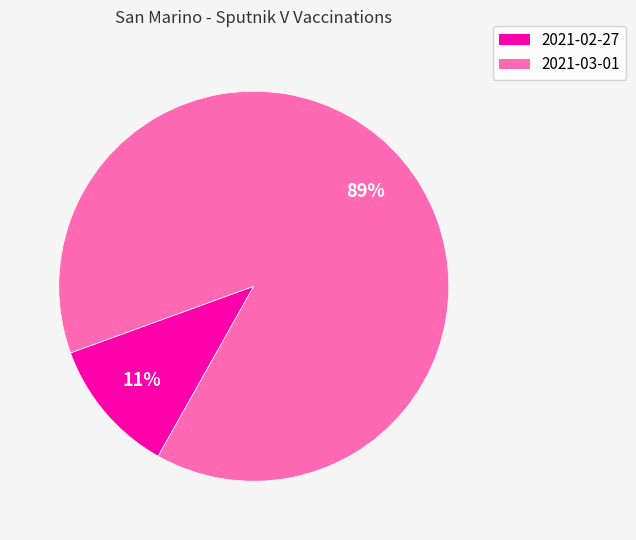

Does any single category account for the majority?

Yes